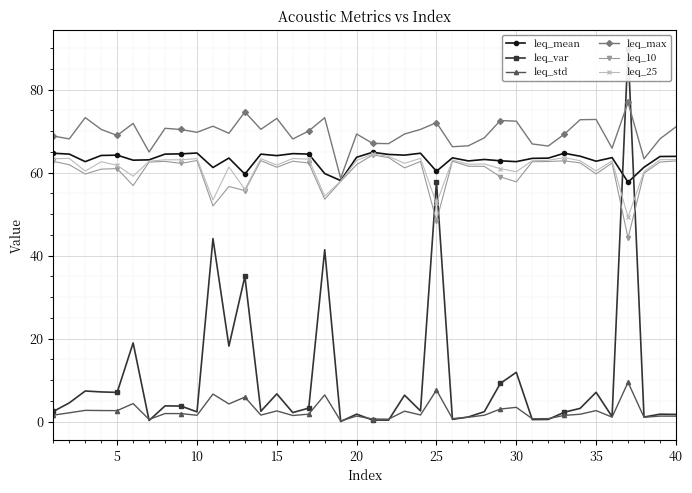

What is the highest value of the leq_std series?

9.5